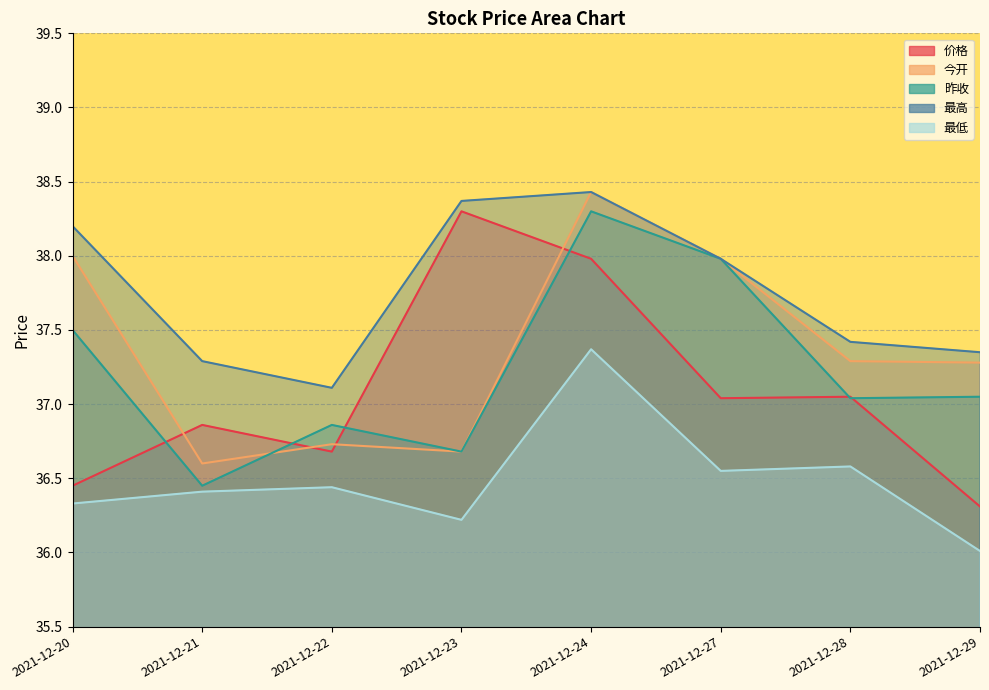

Which series has the widest spread of values?

价格